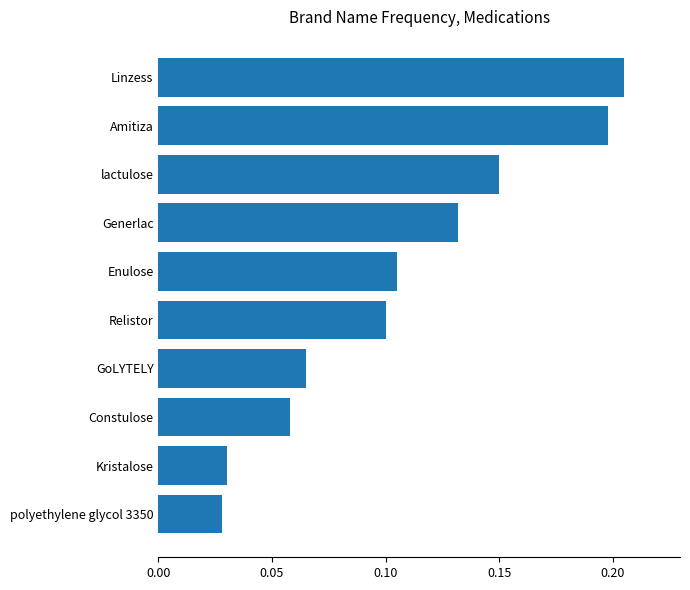

Count the number of categories in the chart.

10